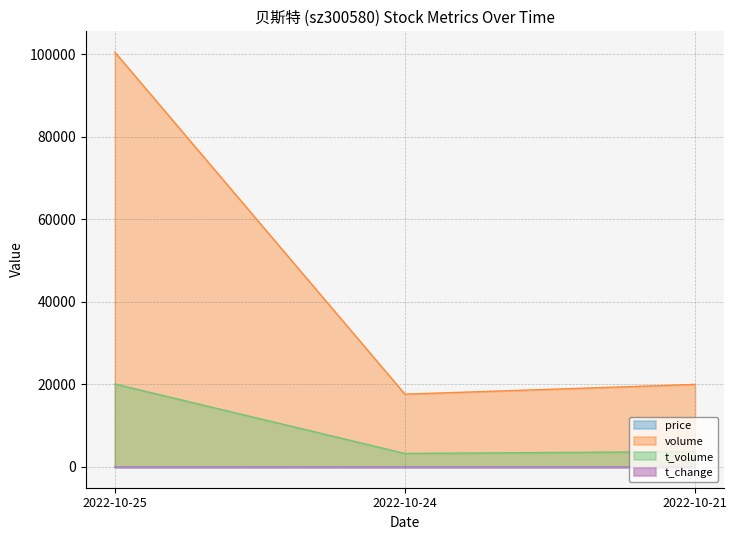

What is the value of the t_change point at the 1st from the left?

5.4